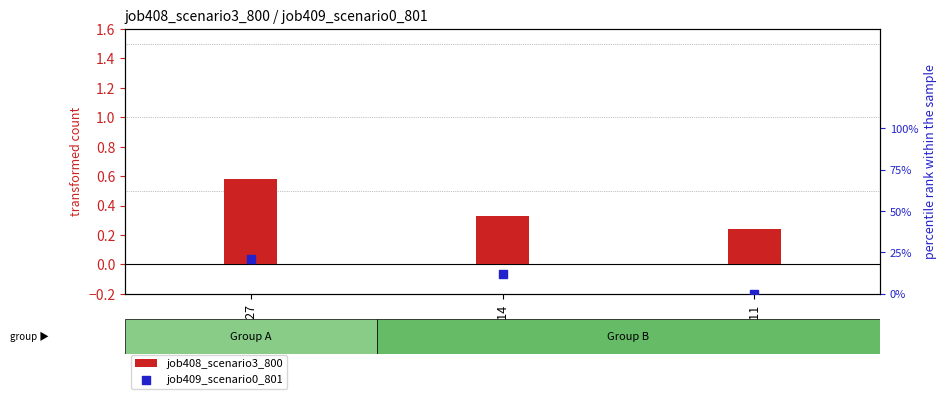

At which category is the sum across all series the highest?

in27